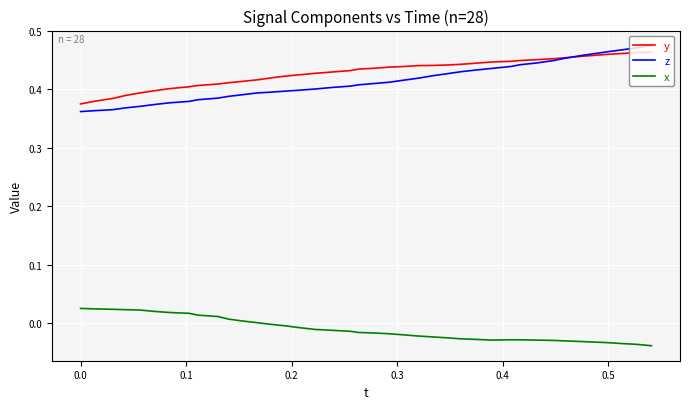

True or false: x and y intersect in this chart.

False